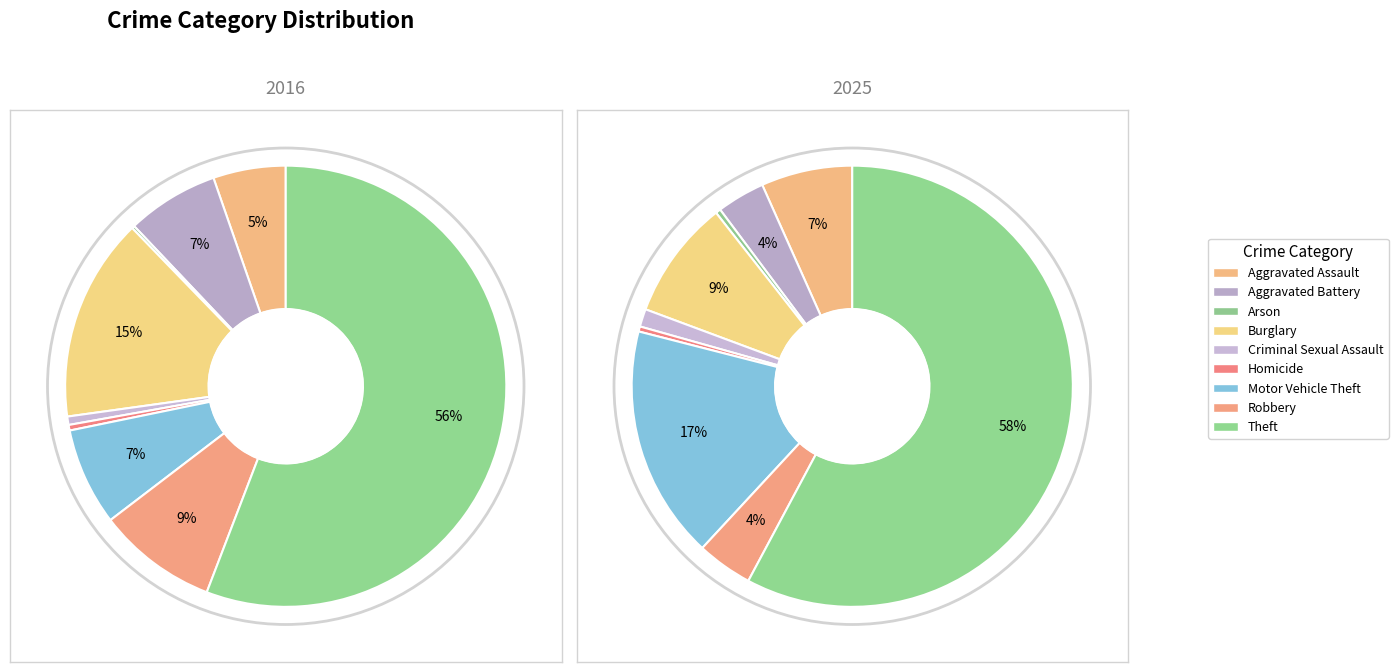

Is 2 the majority of the pie?

No